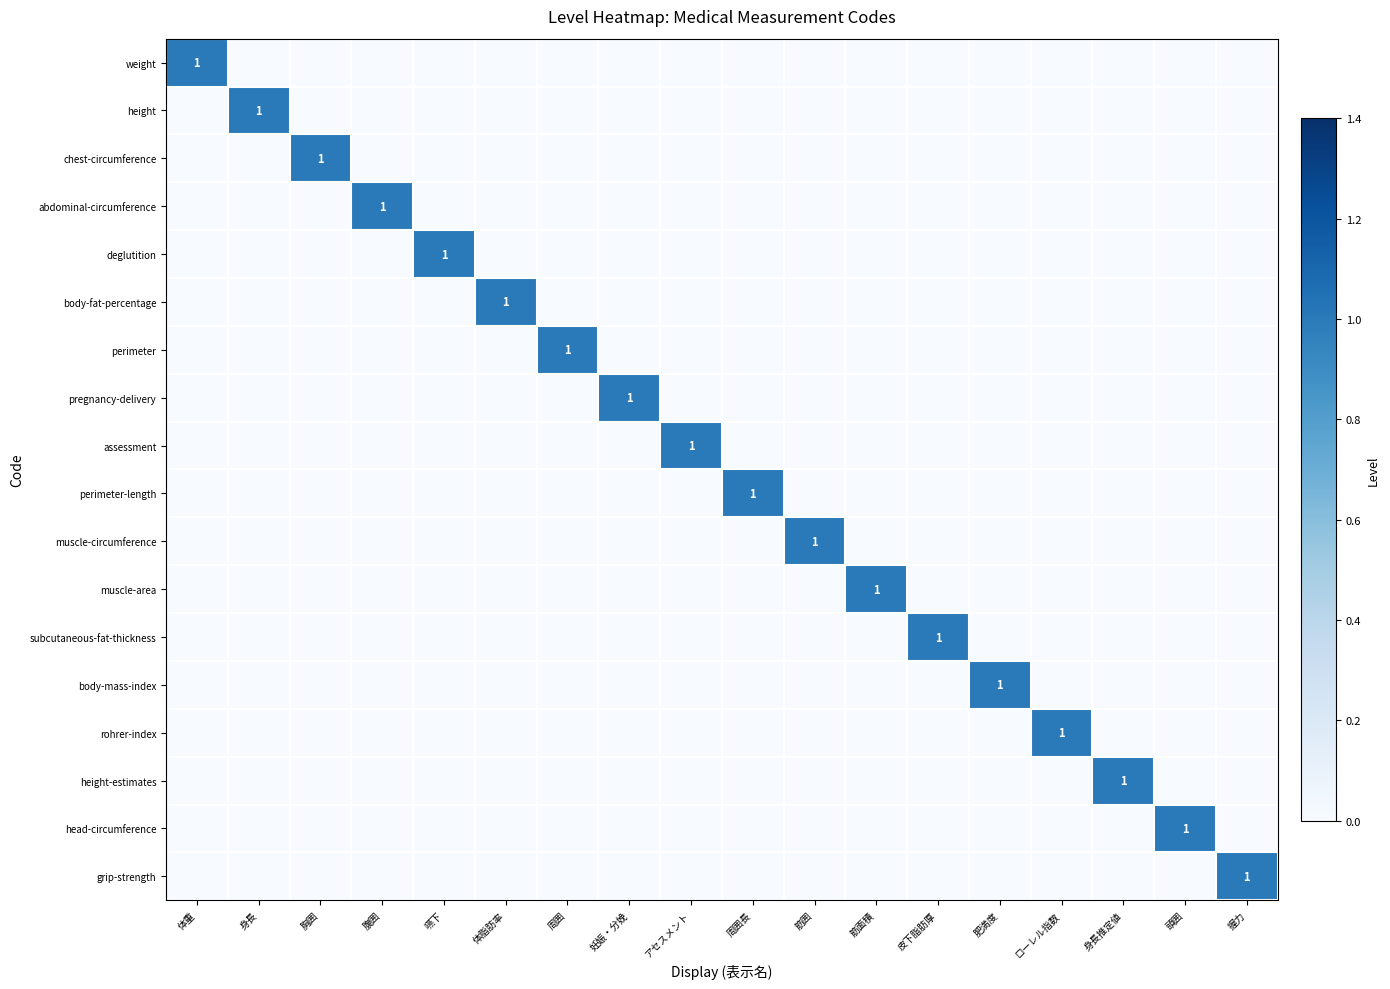

The muscle-circumference series shows 1 at 筋囲. True or false?

True